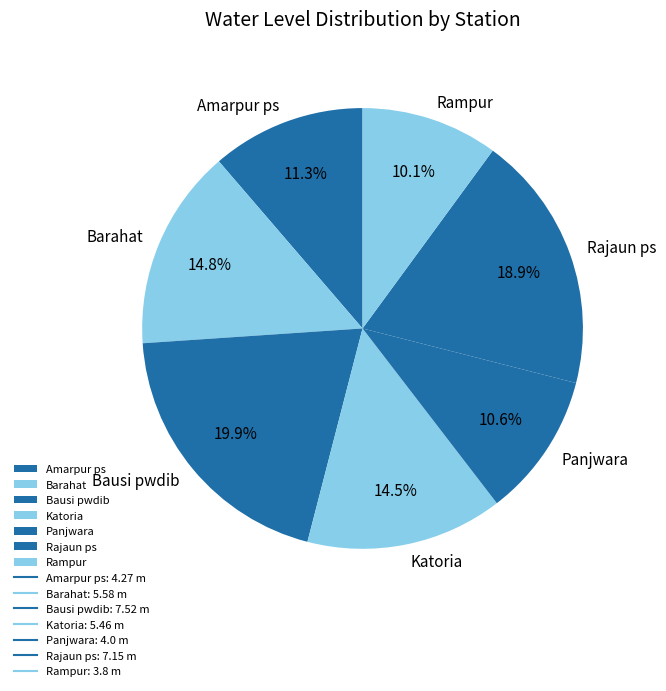

What is the smallest slice in the pie chart?

Rampur